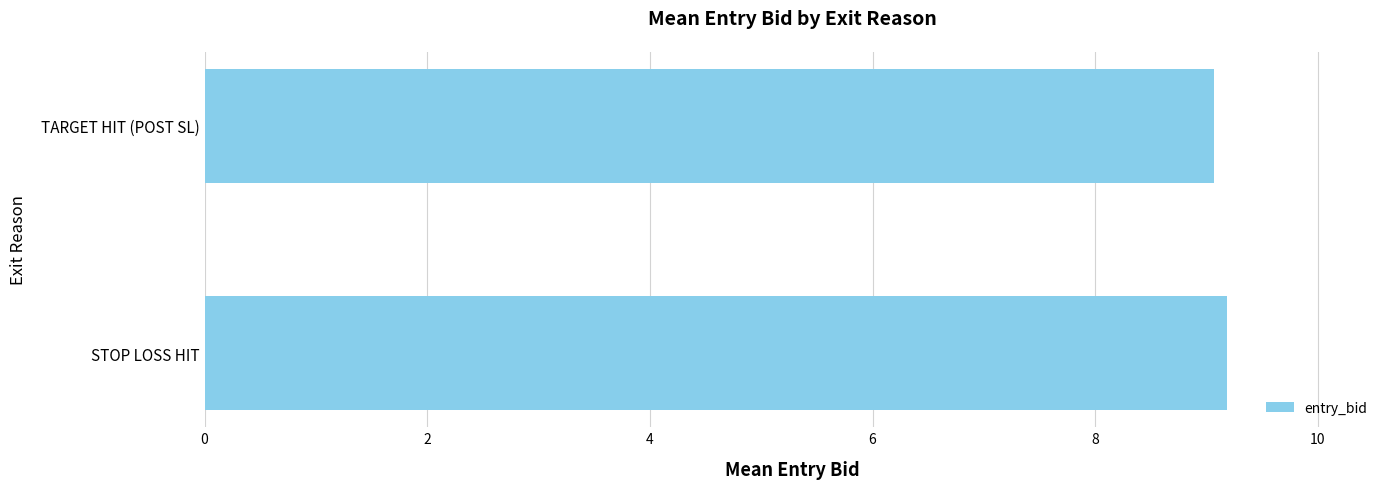

Does the chart contain stacked bars?

No